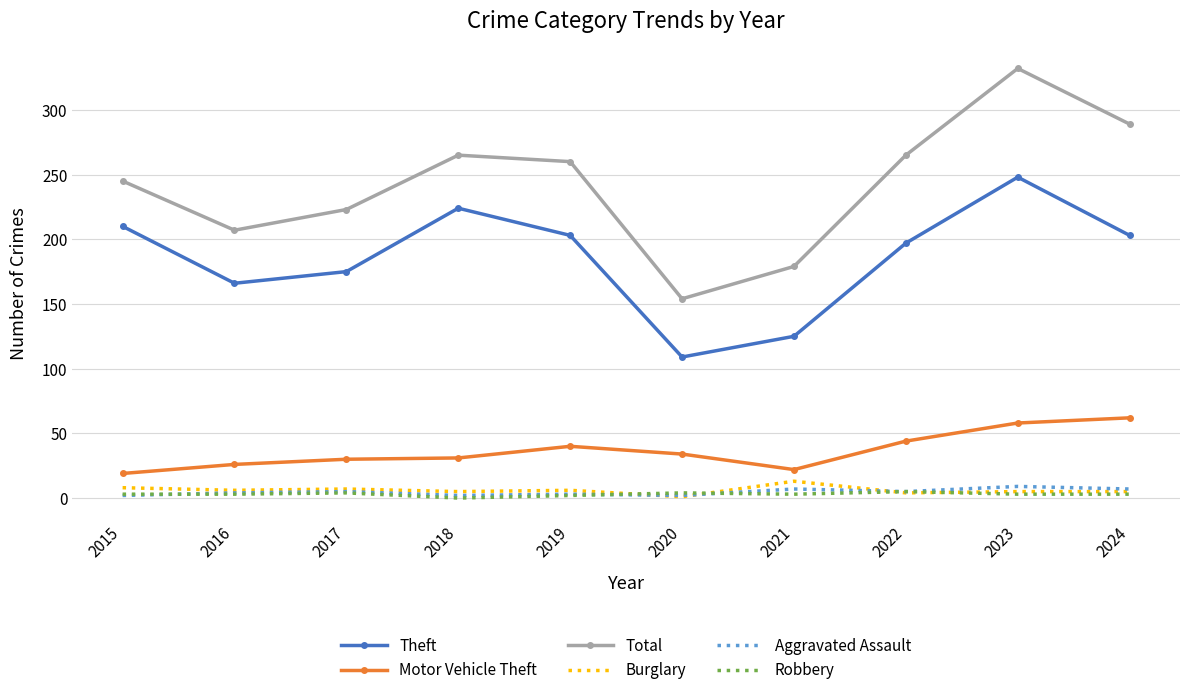

What is the maximum value for Theft?

248